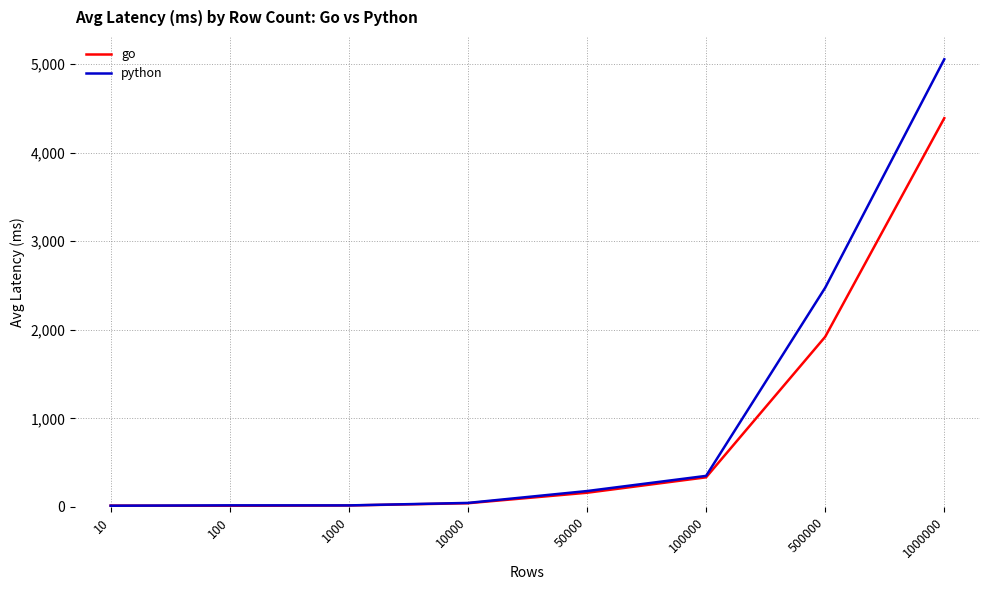

True or false: python has a value of 44.7 at 10000.

True